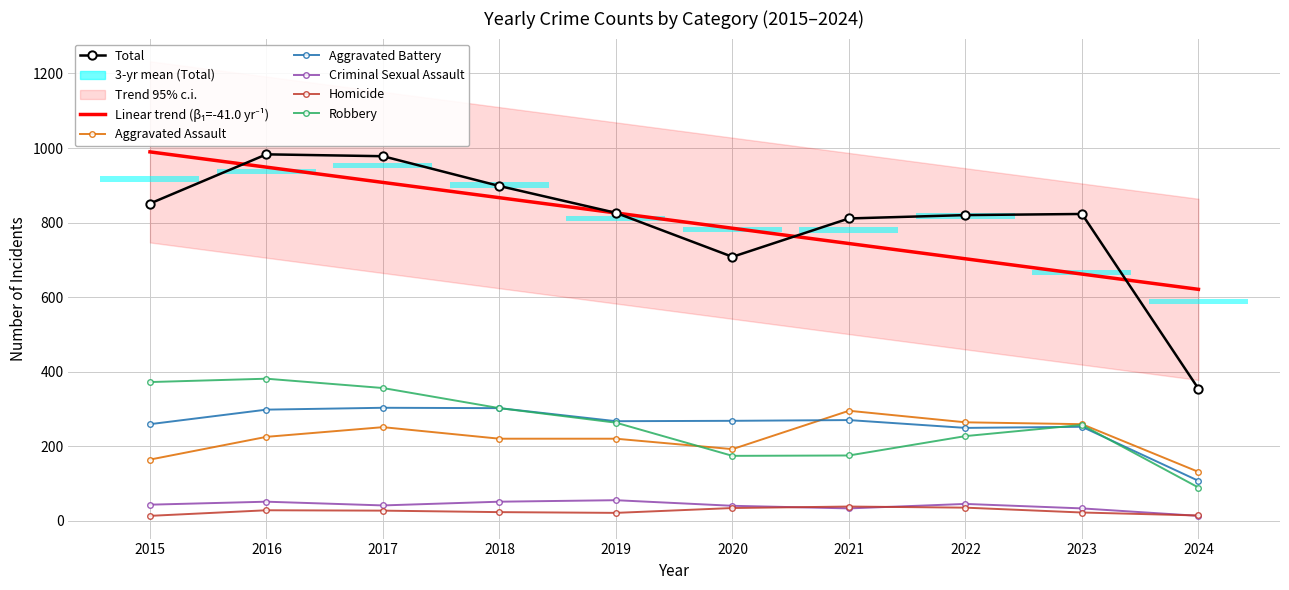

Which series has the largest total across all categories?

Total